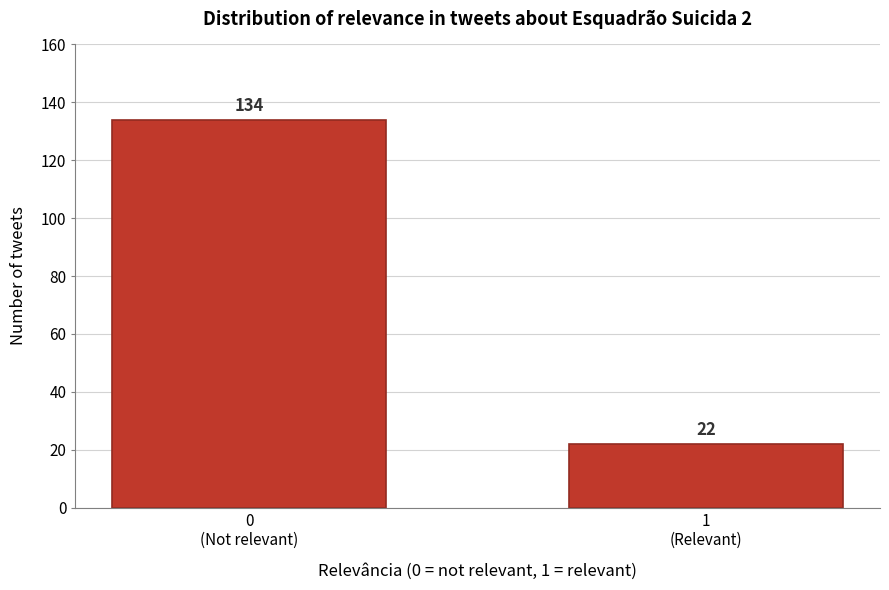

Reading left to right, extract all data points from this chart.

134	22